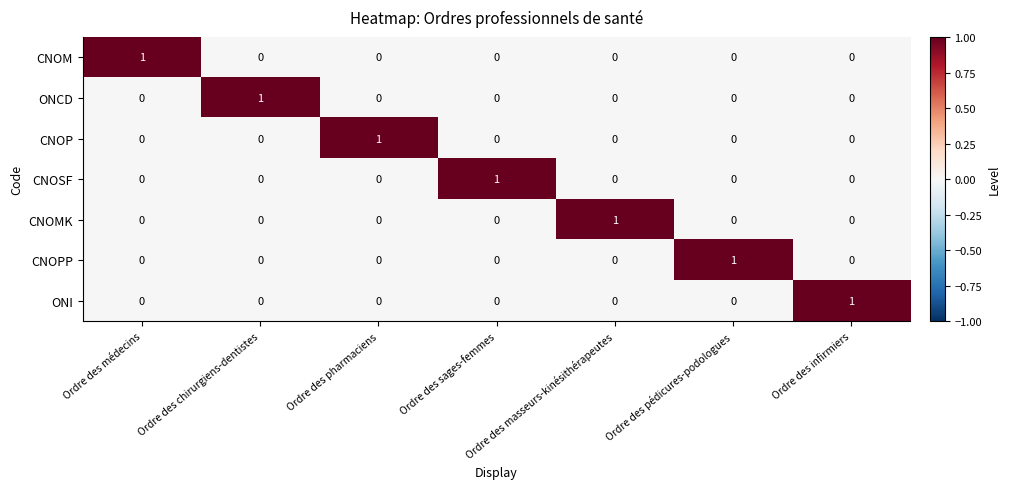

At how many categories does at least one series exceed 0?

7